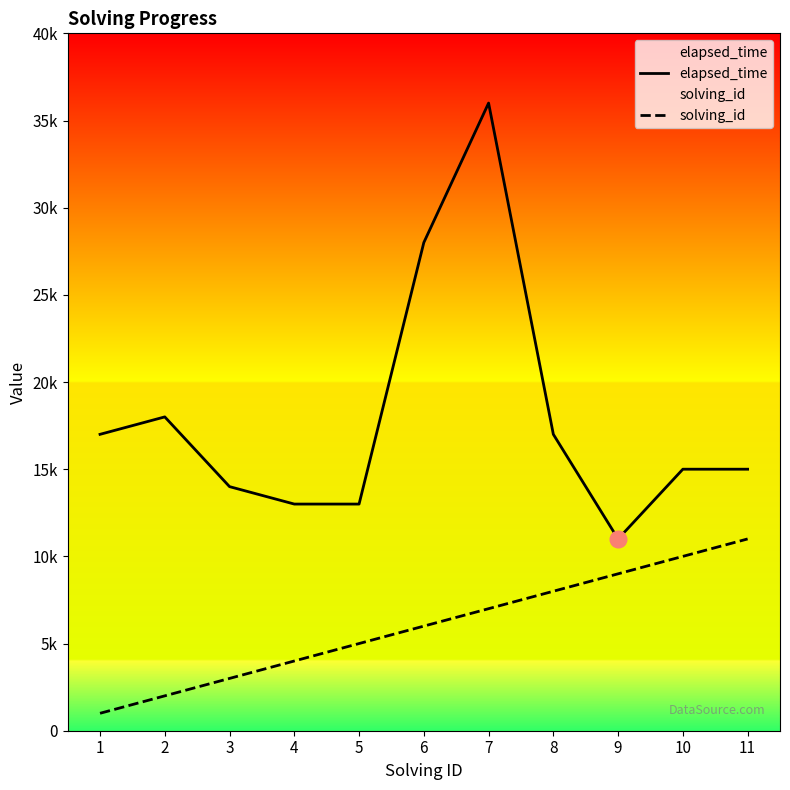

Reading right to left, extract all data points from this chart.

elapsed_time: 11=15000	10=15000	9=11000	8=17000	7=36000	6=28000	5=13000	4=13000	3=14000	2=18000	1=17000
solving_id: 11=11000	10=10000	9=9000	8=8000	7=7000	6=6000	5=5000	4=4000	3=3000	2=2000	1=1000